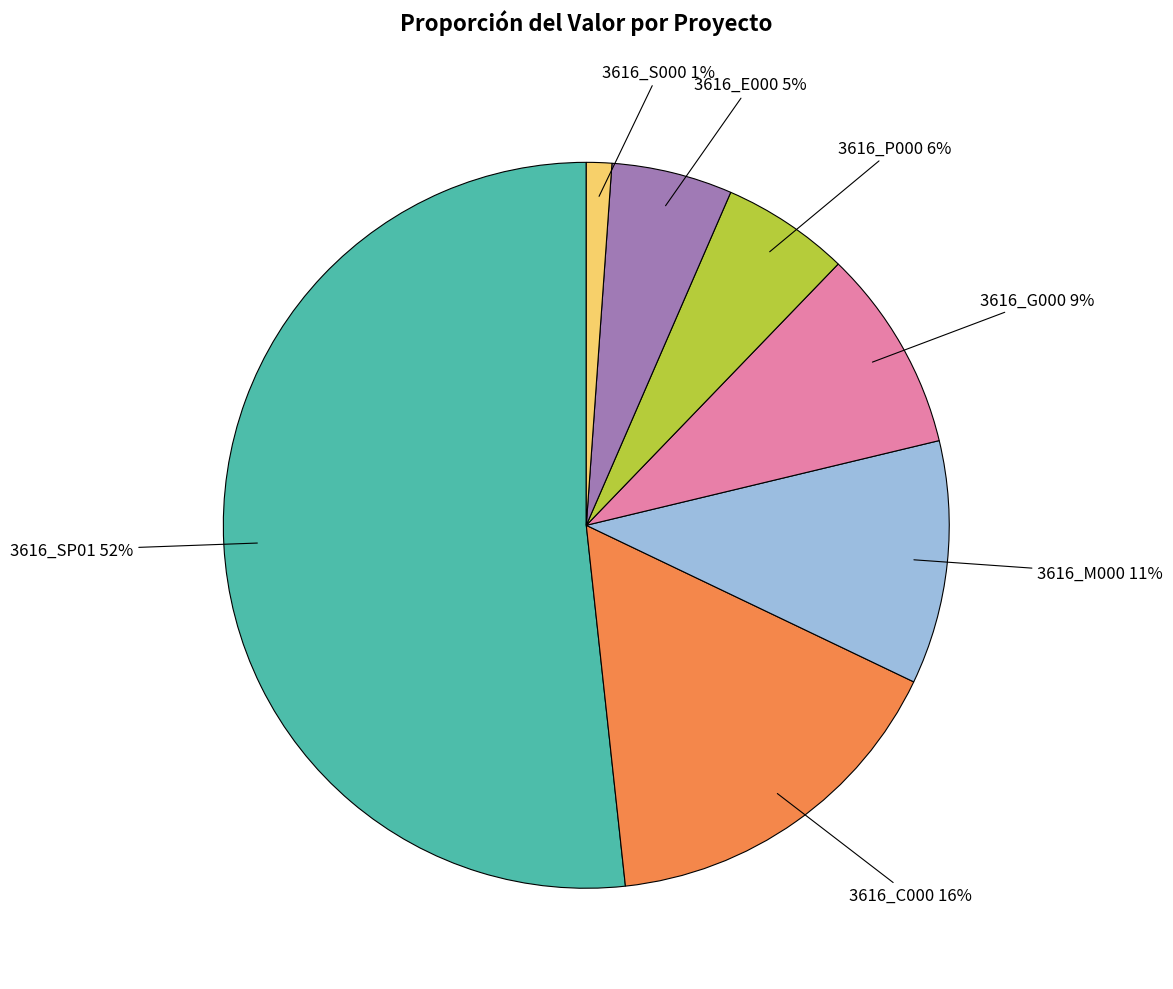

To the nearest percent, what is the difference between the largest and smallest slice percentages?

51%